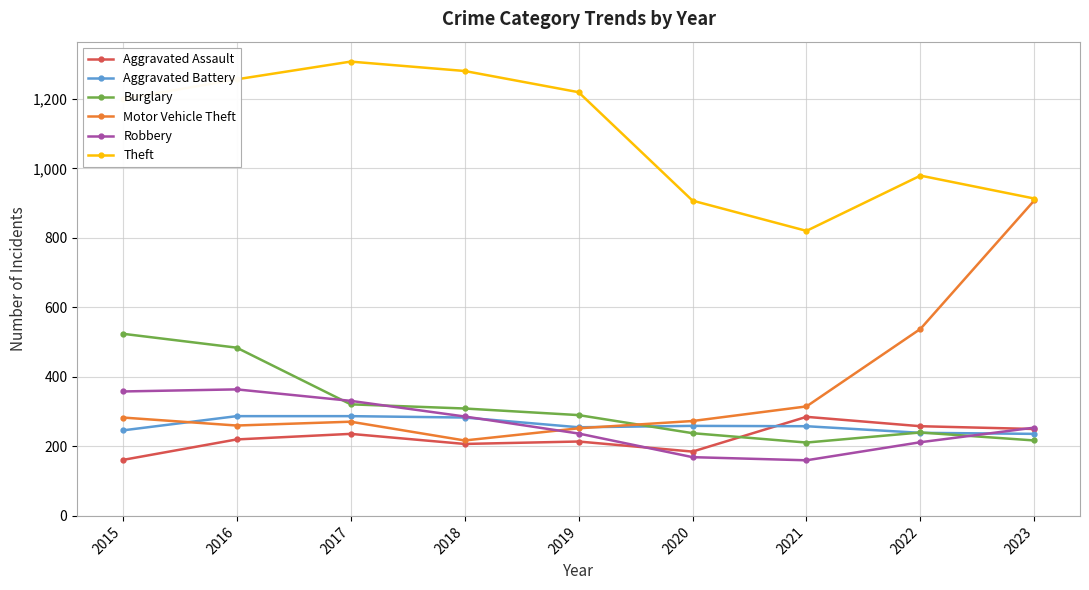

How many values in the Burglary series are below 290?

4